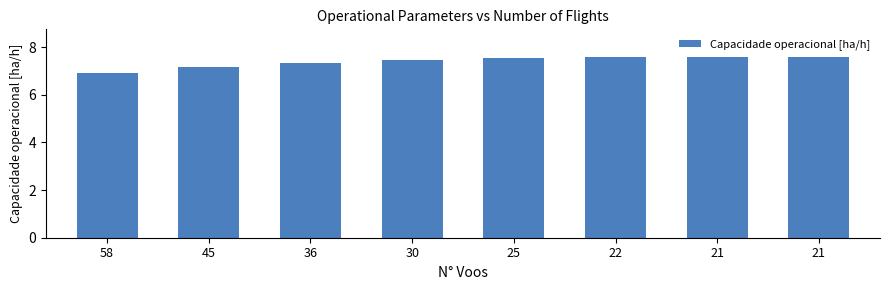

How many bars are there in total?

8